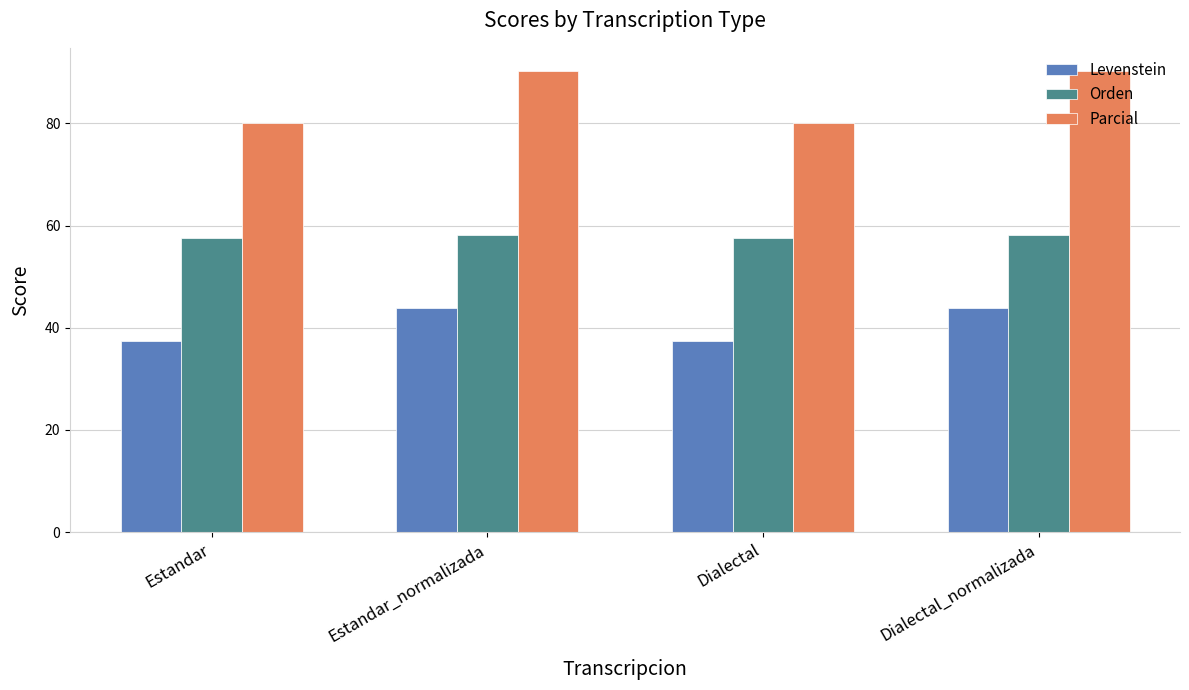

What is the difference between the Levenstein values at Estandar_normalizada and Dialectal?

6.5